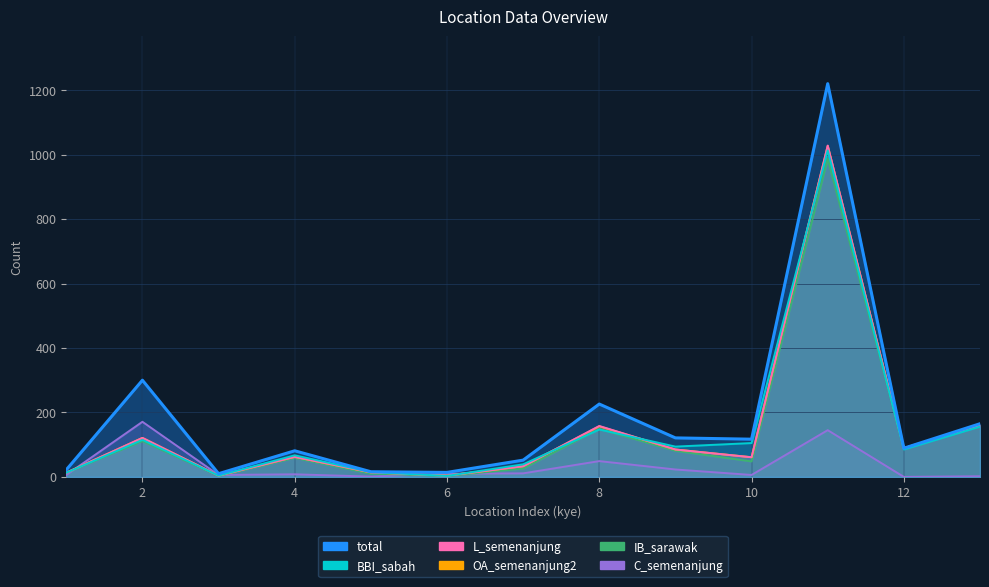

At which label is total closest to 615?

2